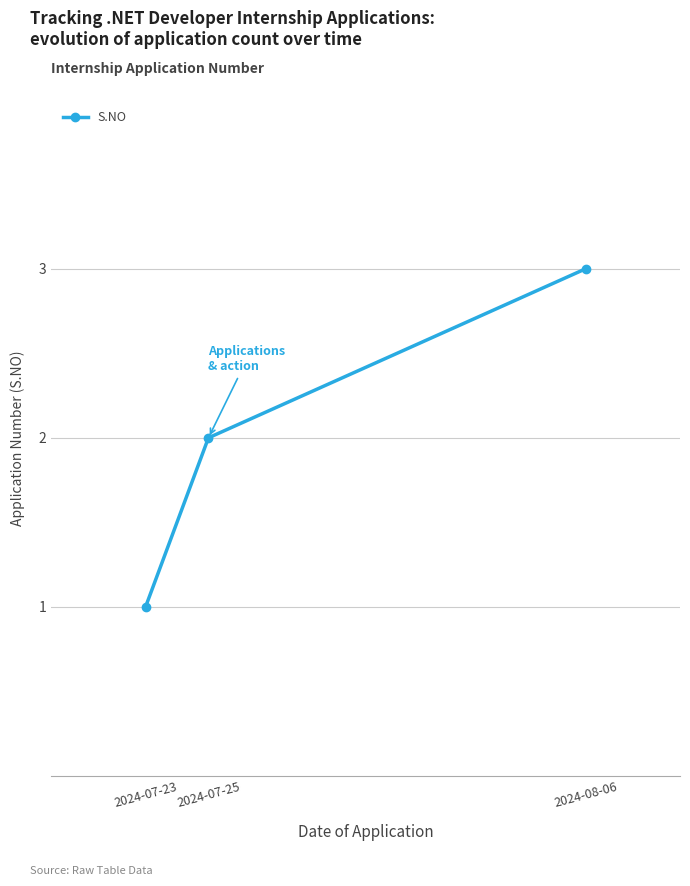

Rank the categories by value from highest to lowest.

2024-08-06, 2024-07-25, 2024-07-23